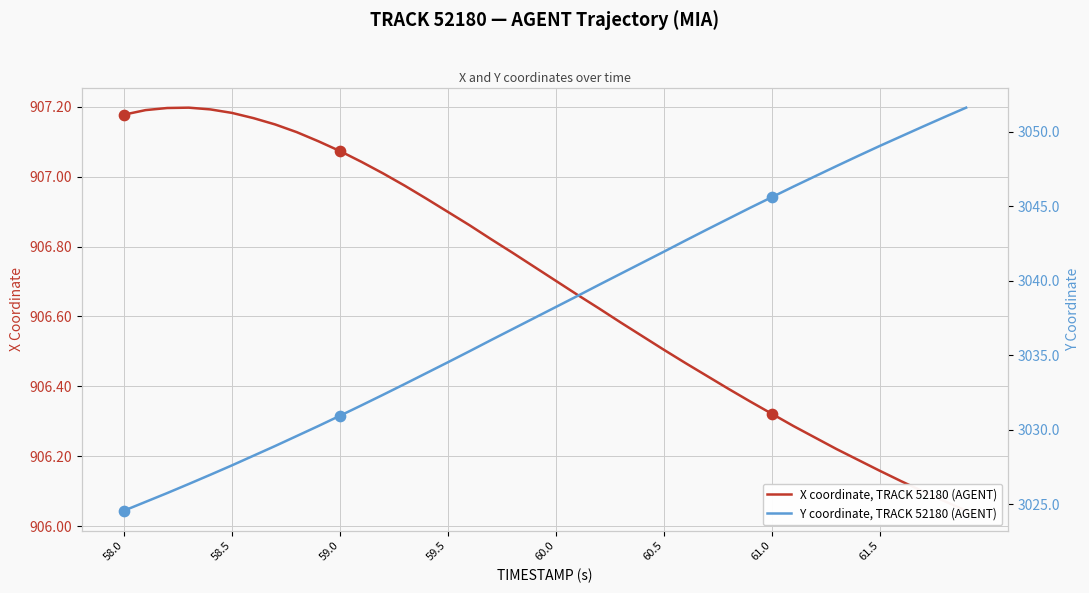

At how many categories does at least one series exceed 1957?

40